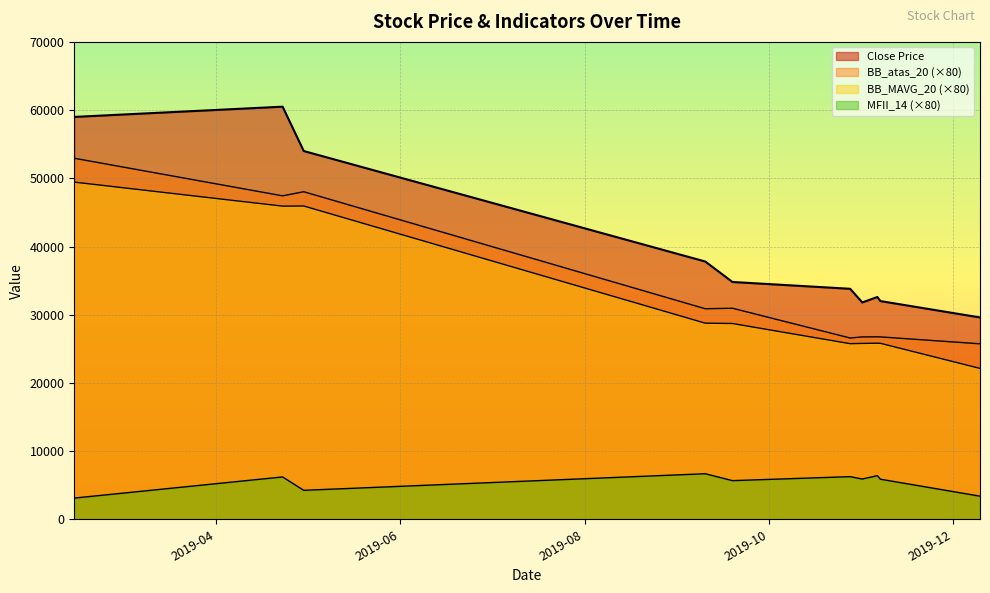

True or false: BB_atas_20 has more than 1 points higher than both neighbors.

True